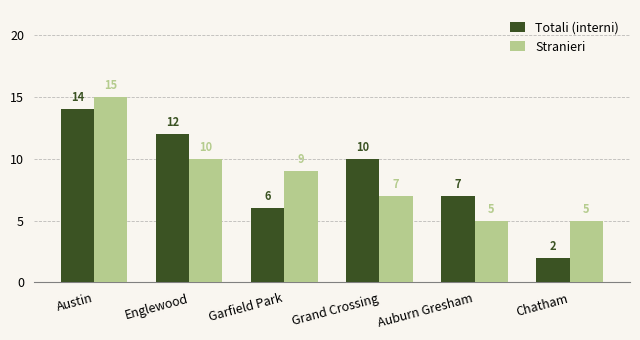

What is the maximum value shown in the chart?

15